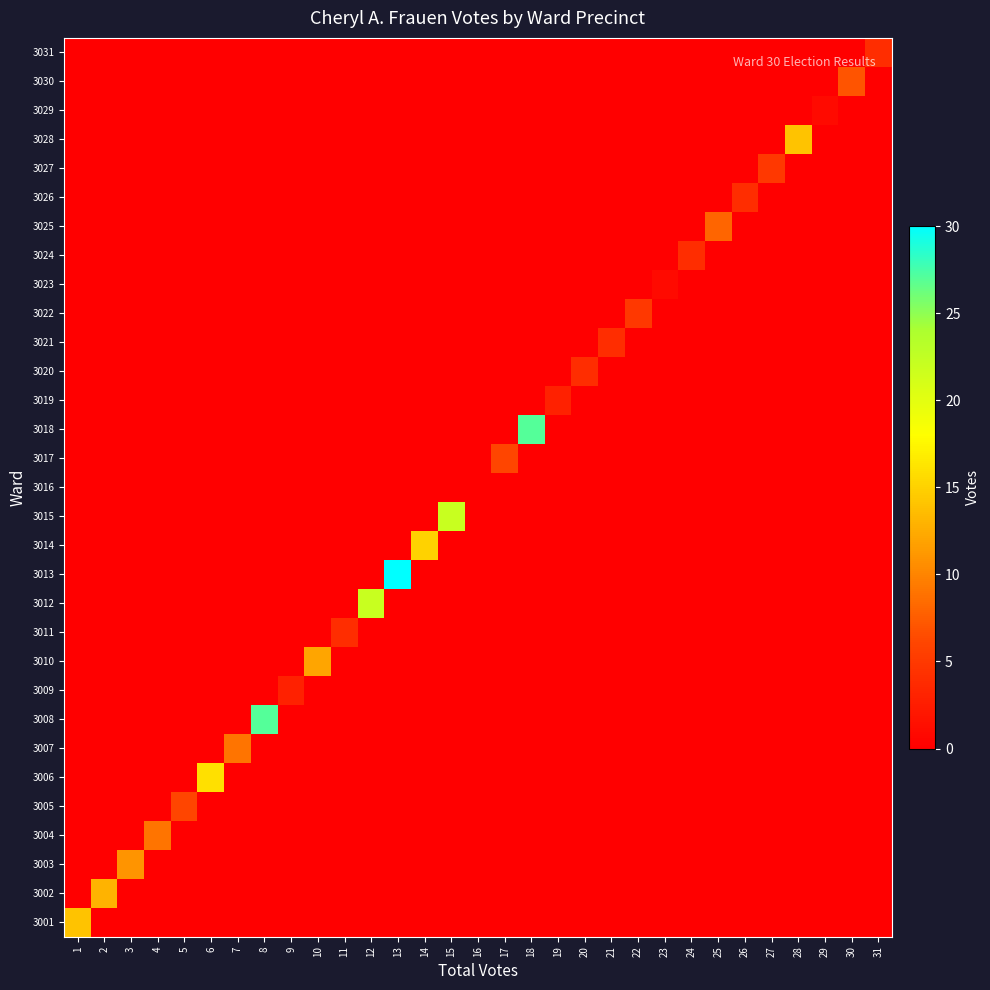

At which category does the chart reach its minimum across all series?

2